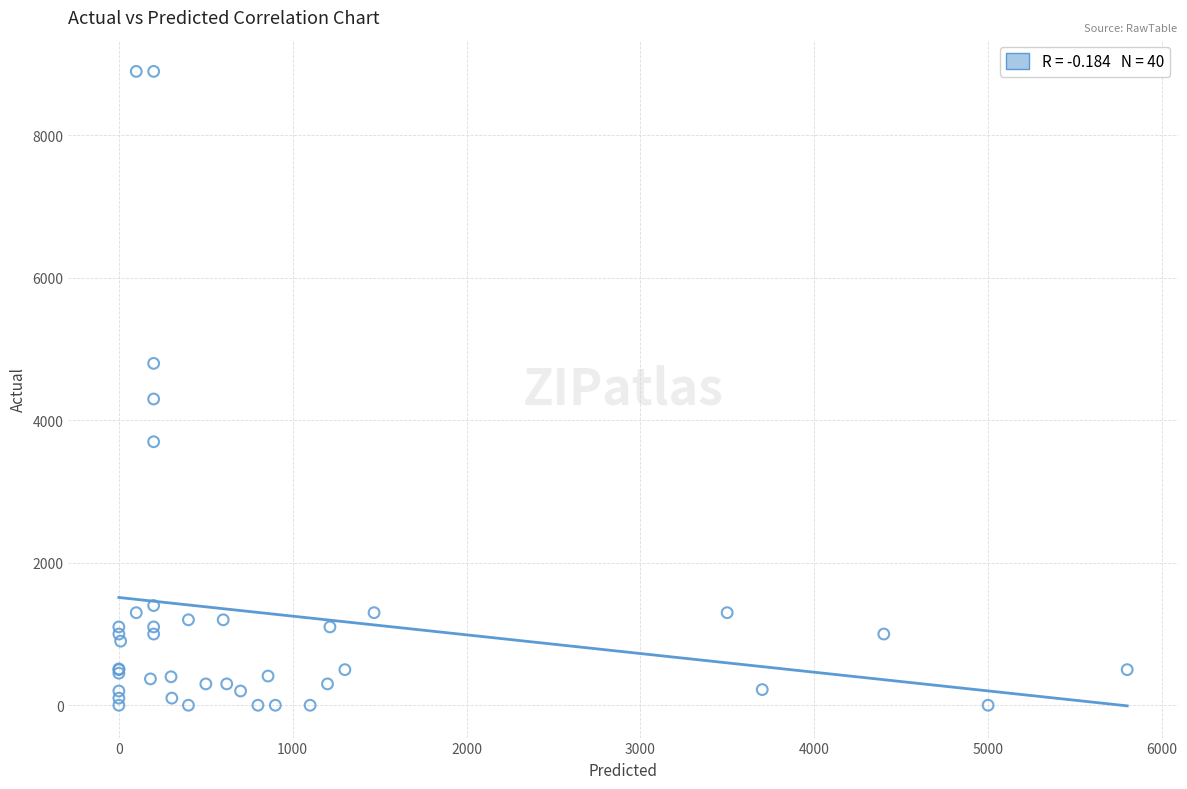

What Y value in the scatter plot is closest to 4450?

4300